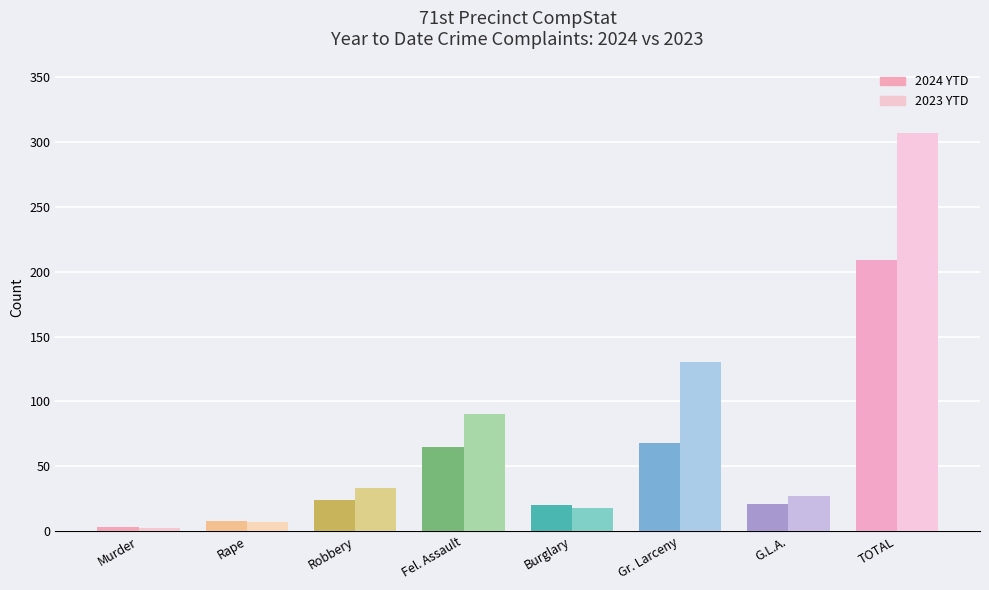

List the series in order of their overall mean, highest first.

2023 YTD, 2024 YTD